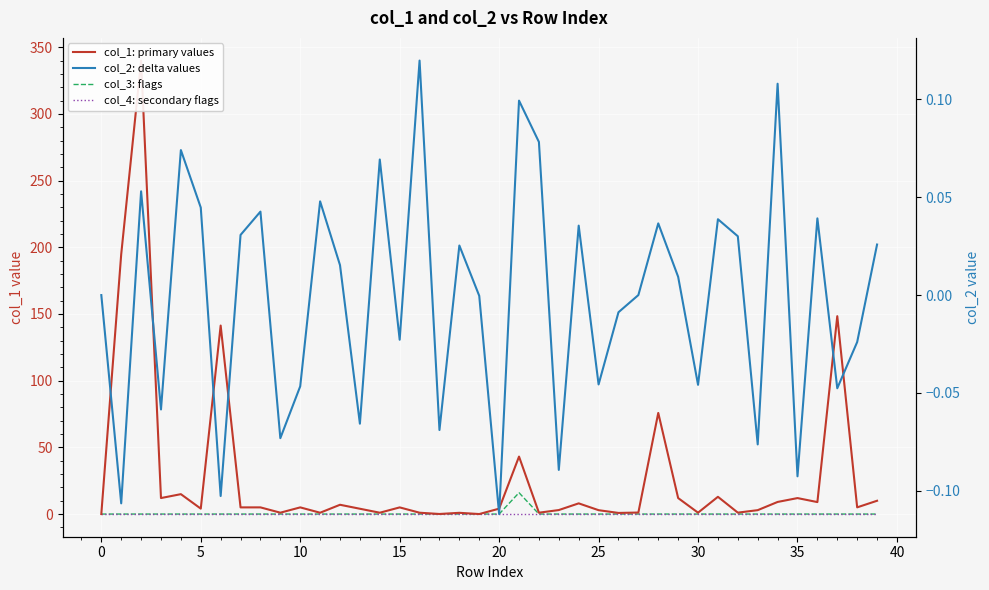

At which category does the chart reach its minimum across all series?

20